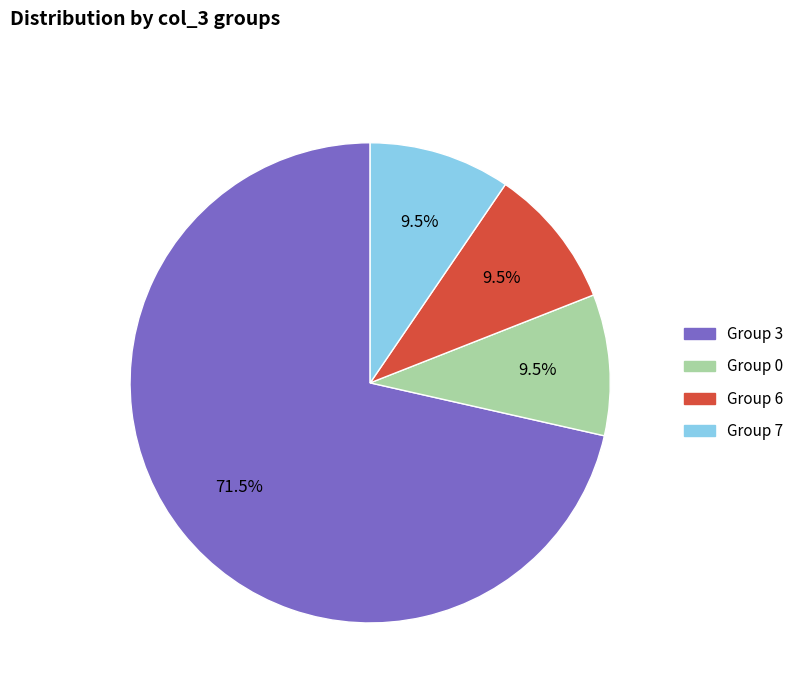

Does Group 3 account for over 50% of the chart?

Yes